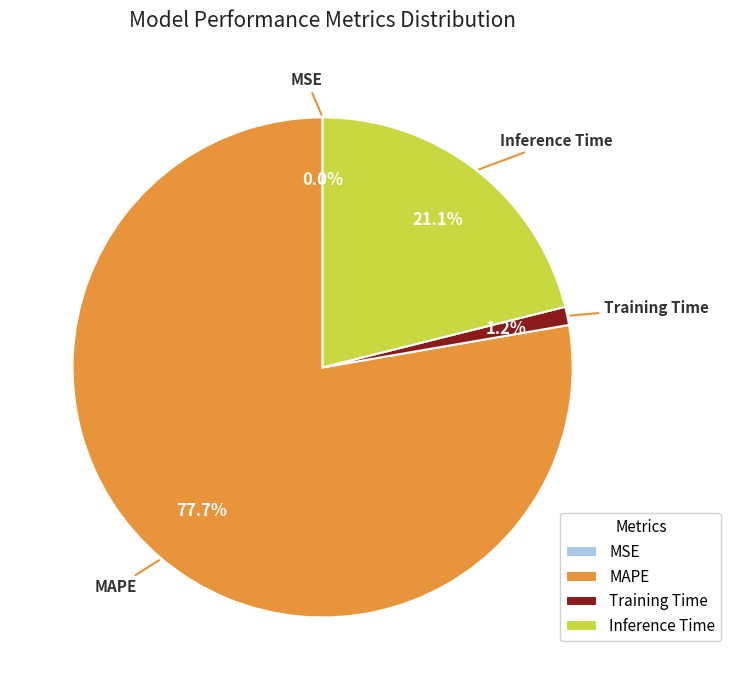

The Inference Time slice represents 35% of the pie. True or false?

False